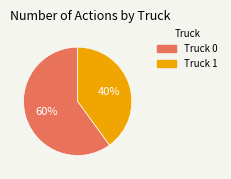

To the nearest percent, what is the combined percentage of Truck 1 and Truck 0?

100%